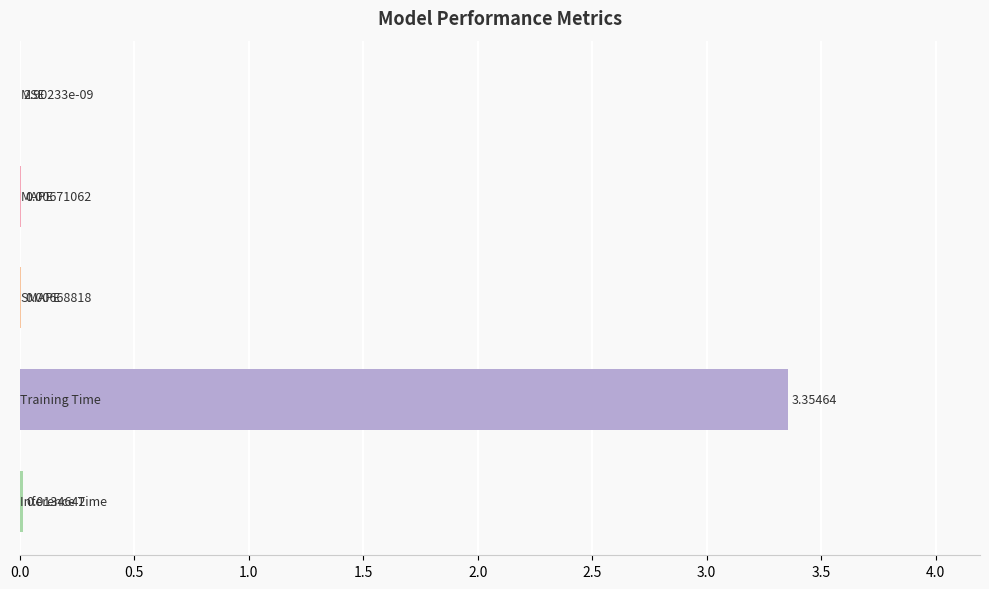

How many categories are shown in the chart?

5